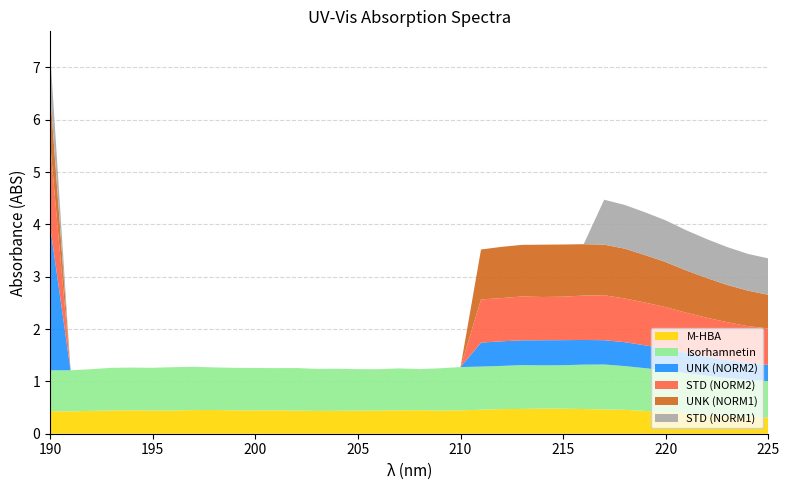

What is the maximum value for M-HBA?

0.5